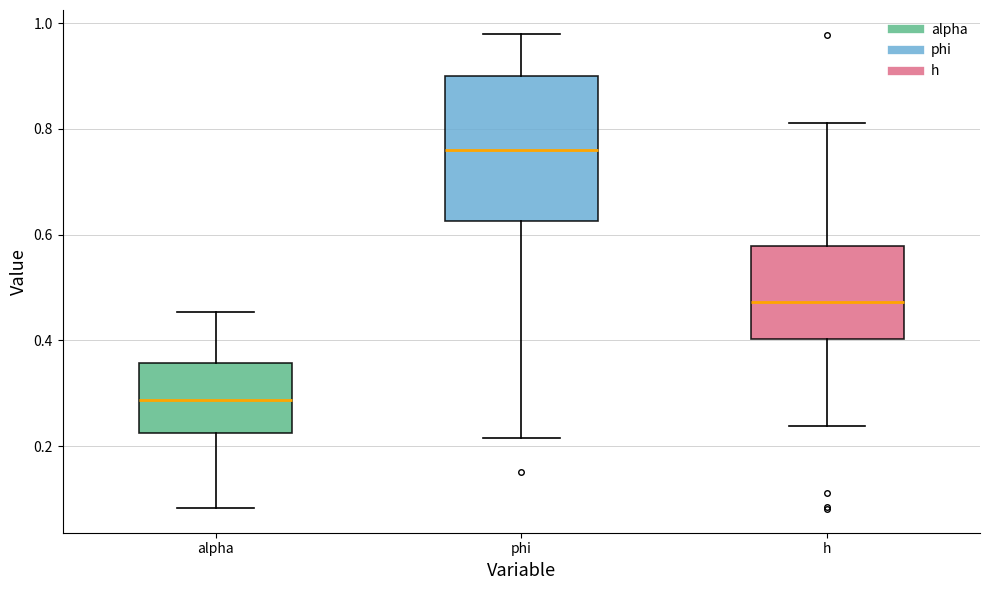

Reading left to right, read every box against the y-axis: the position of its median line, the range the box covers, and the ends of its whiskers. The values are not printed on the chart, so give them approximately, as read against the axis.

alpha: median 0.28, box 0.22 to 0.36, whiskers 0.08 to 0.46
phi: median 0.76, box 0.62 to 0.90, whiskers 0.22 to 0.98
h: median 0.48, box 0.40 to 0.58, whiskers 0.24 to 0.82